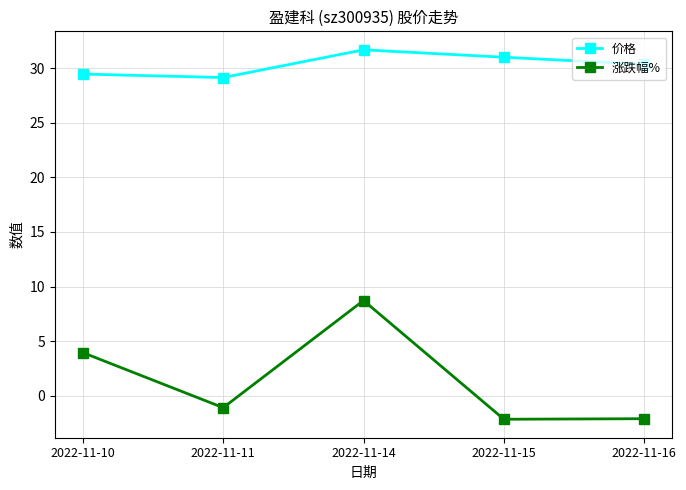

Which series has the largest range (max minus min)?

涨跌幅%